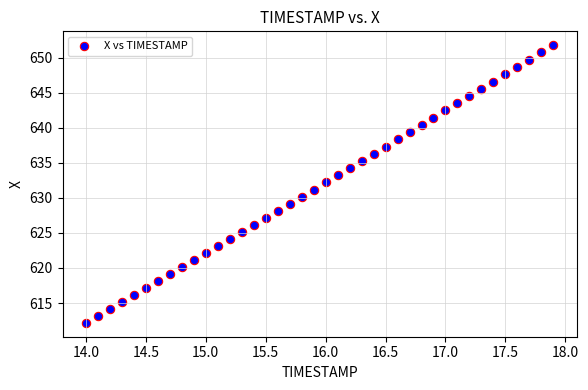

What is the range of X values (max minus min)?

3.9